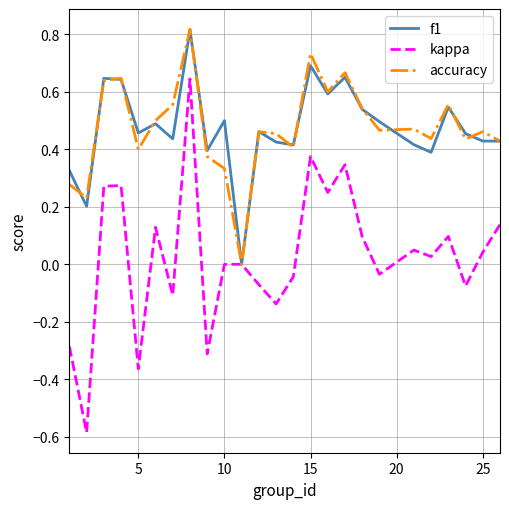

Which series has the widest spread of values?

kappa